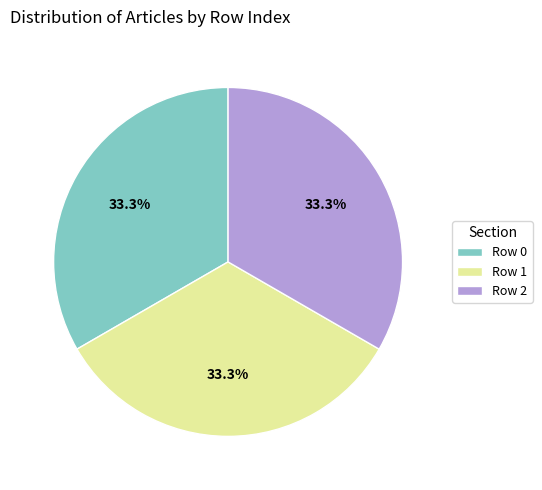

Does Row 2 represent more than half of the total?

No